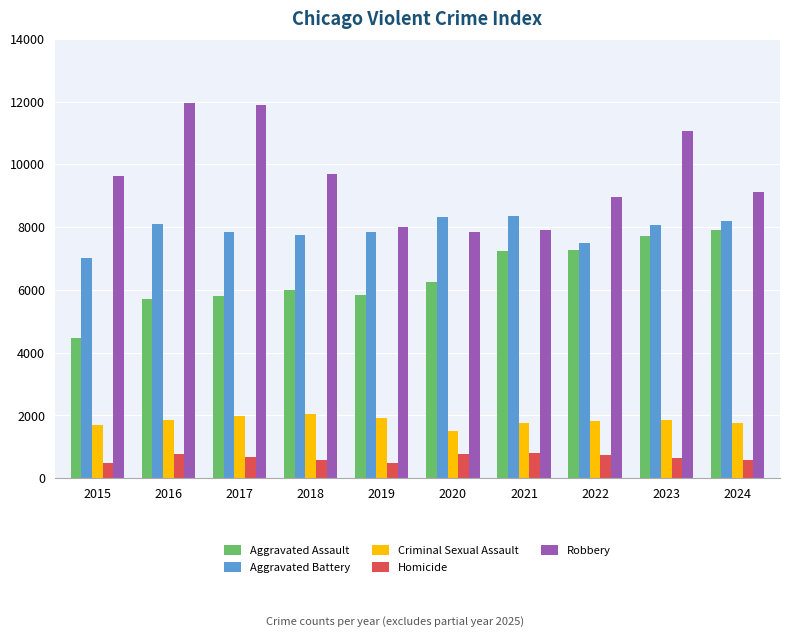

Rank the series at 2016 from lowest to highest value.

Homicide, Criminal Sexual Assault, Aggravated Assault, Aggravated Battery, Robbery